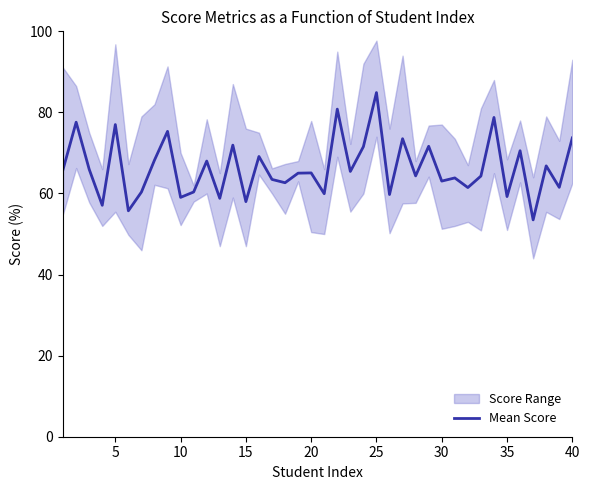

Is it true that Mean Score equals 58.0 at 15?

True